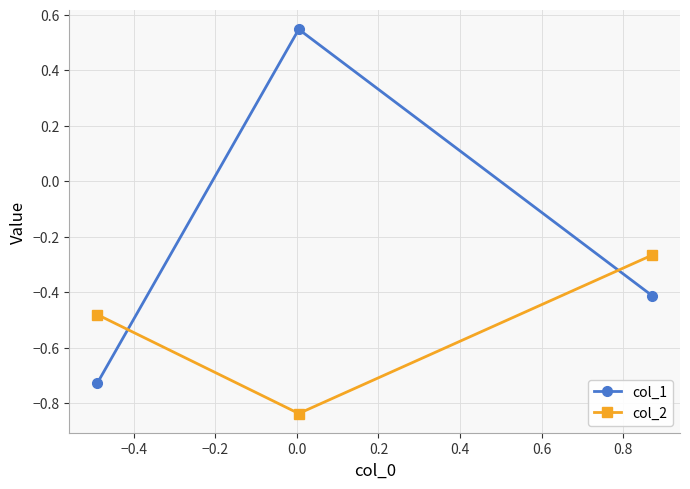

Which series has the widest spread of values?

col_1